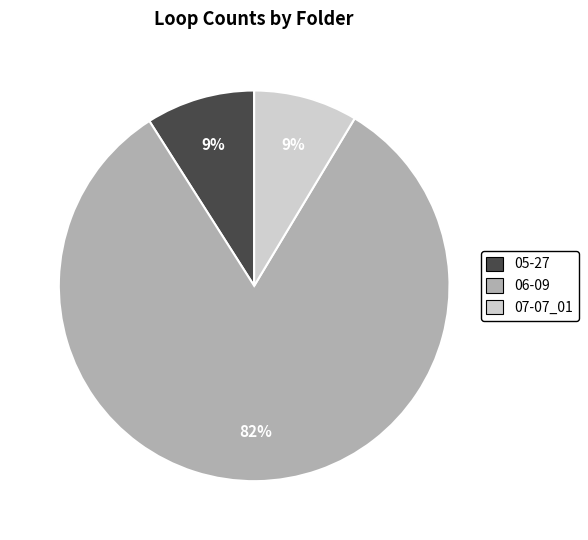

Is there any slice that represents more than half of the pie?

Yes